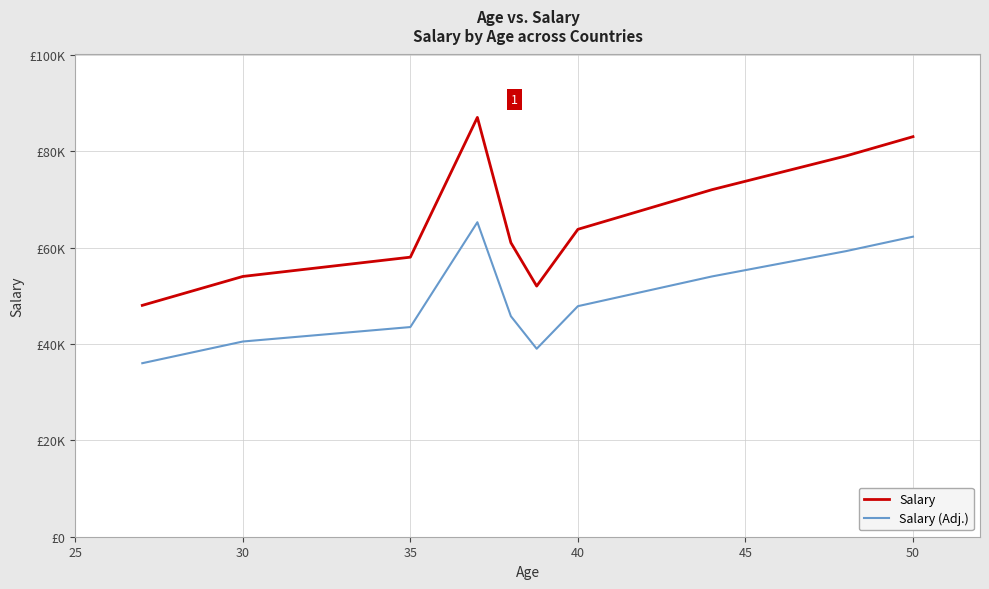

Reading left to right, list all the values displayed in this chart.

Salary: 48000.0	54000.0	58000.0	87000.0	61000.0	52000.0	63777.8	72000.0	79000.0	83000.0
Salary (Adj.): 36000.0	40500.0	43500.0	65250.0	45750.0	39000.0	47833.3	54000.0	59250.0	62250.0